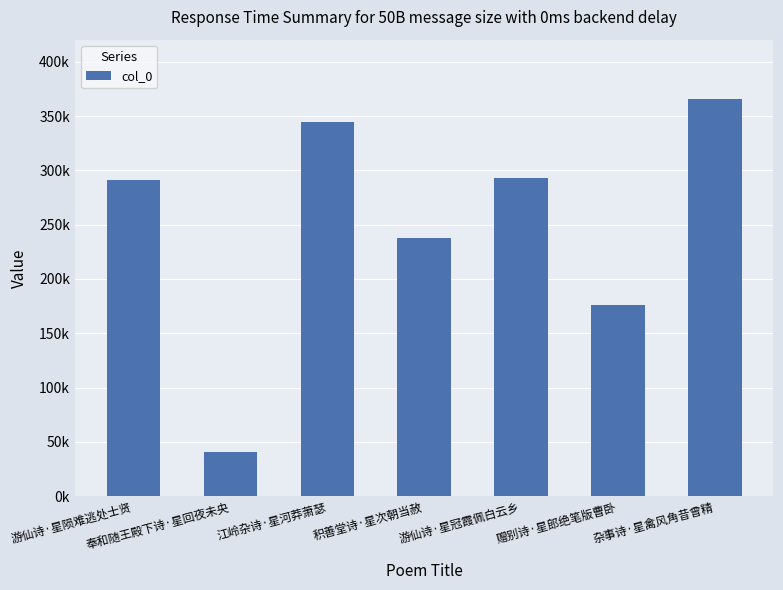

What is the minimum value shown in the chart?

40710